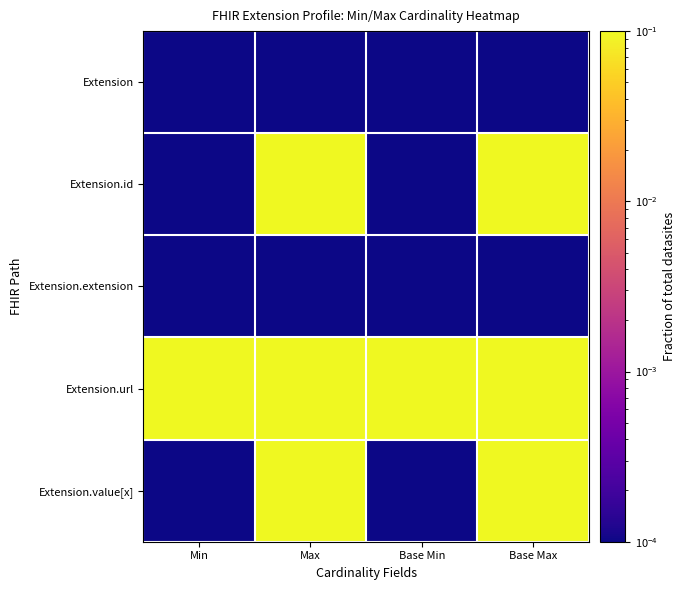

Which series has the largest total across all categories?

Extension.url